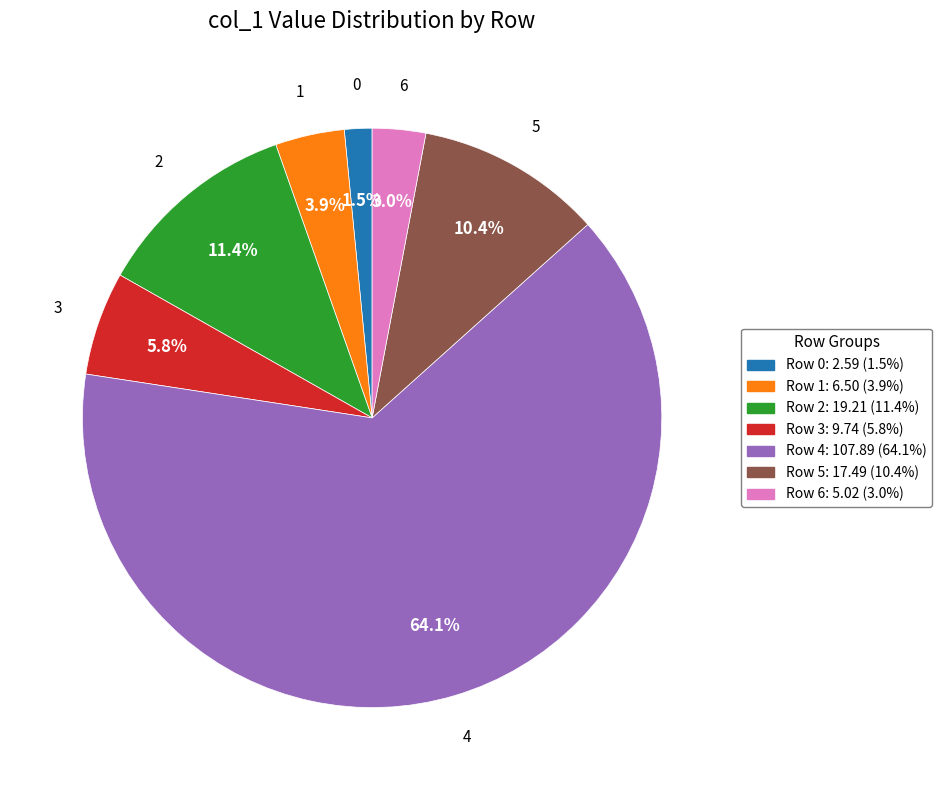

Is there any slice that represents more than half of the pie?

Yes